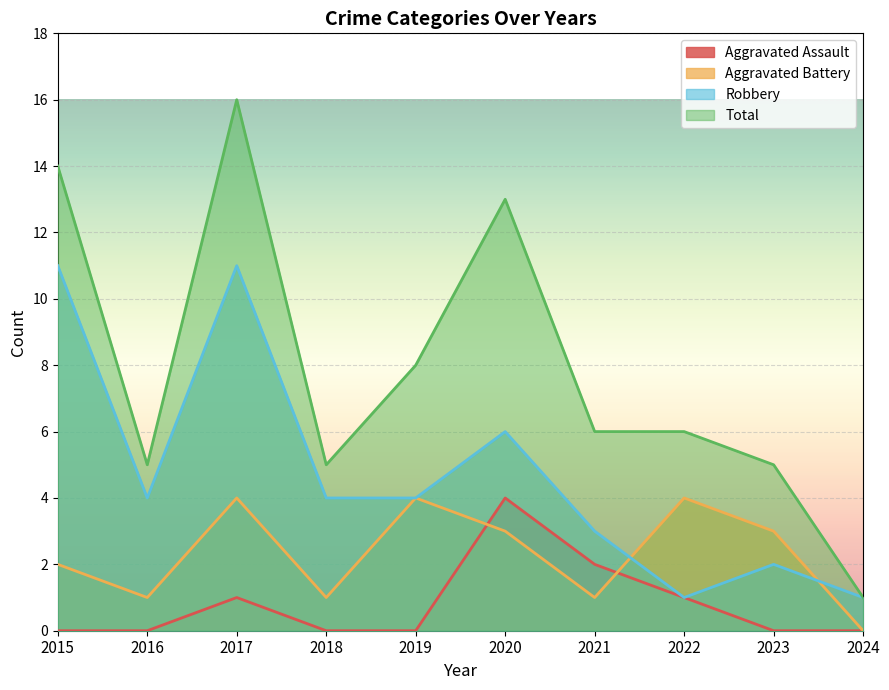

What is the sum of the Robbery values at 2017 and 2016?

15